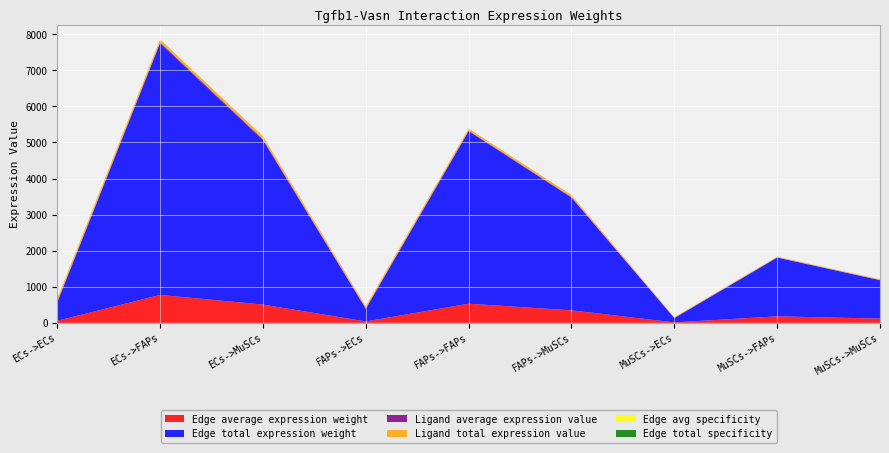

Reading left to right, transcribe all the data shown in this chart.

Edge average expression weight: 56.6	775.2	506.5	38.8	531.2	347.1	13.2	181.0	118.3
Edge total expression weight: 509.7	6976.4	4558.3	349.3	4780.6	3123.6	119.0	1628.9	1064.3
Ligand average expression value: 26.1	26.1	26.1	17.9	17.9	17.9	6.1	6.1	6.1
Ligand total expression value: 78.4	78.4	78.4	53.7	53.7	53.7	18.3	18.3	18.3
Edge avg specificity: 0.0	0.3	0.2	0.0	0.2	0.1	0.0	0.1	0.0
Edge total specificity: 0.0	0.3	0.2	0.0	0.2	0.1	0.0	0.1	0.0